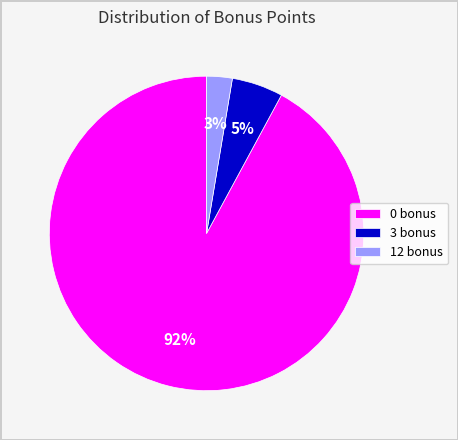

Is it true that 12 bonus is 3% of the pie?

True